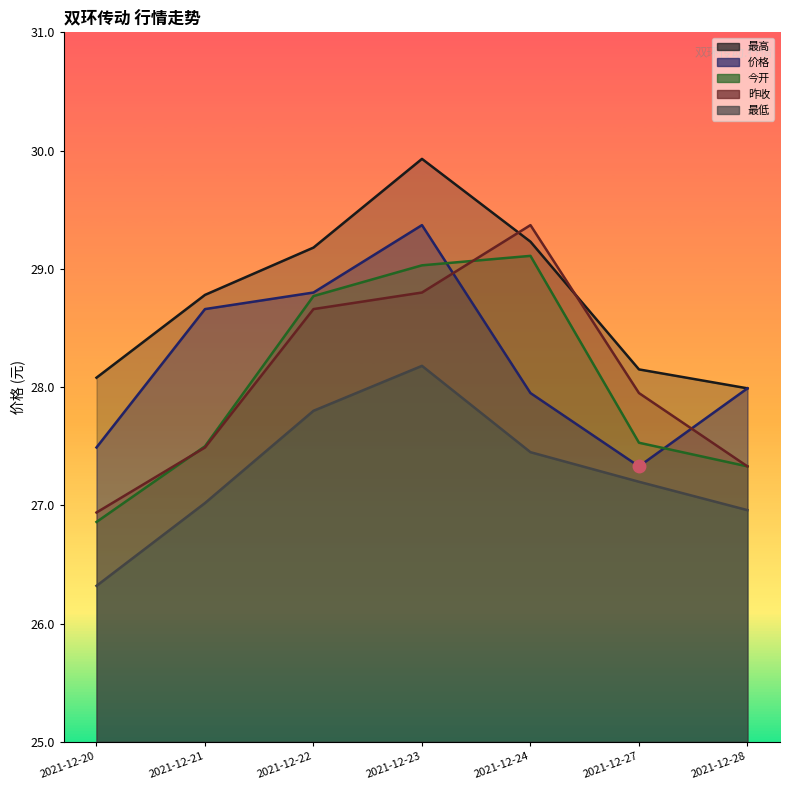

What is the value of the 最高 point at the 5th from the left?

29.2